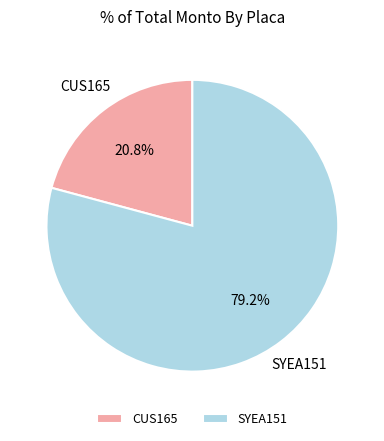

Which category has the smallest portion of the pie?

CUS165